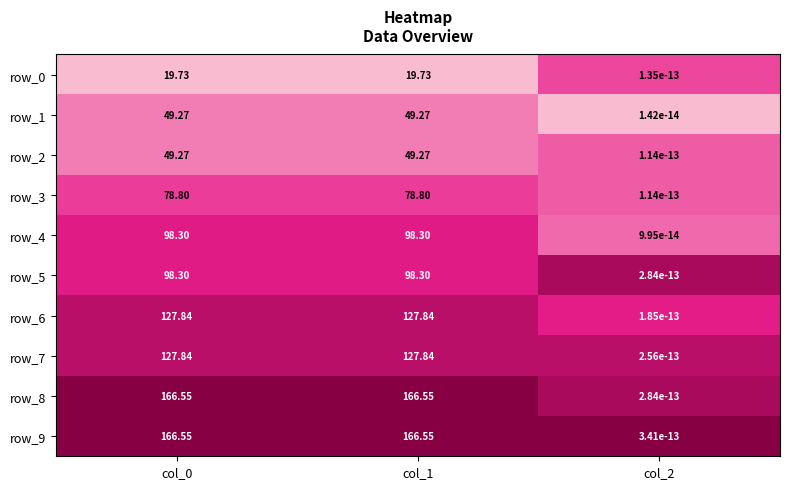

What is the sum of all row_9 values?

333.1